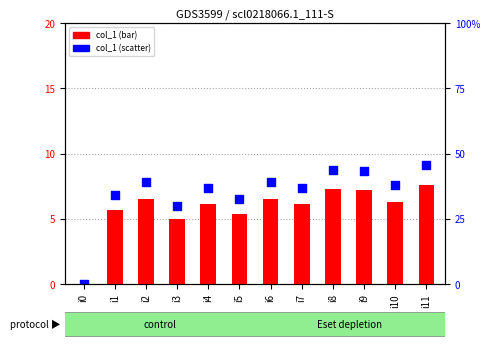

Is the value of col_1 (scatter) at i1 greater than the value of col_1 (bar) at i2?

Yes